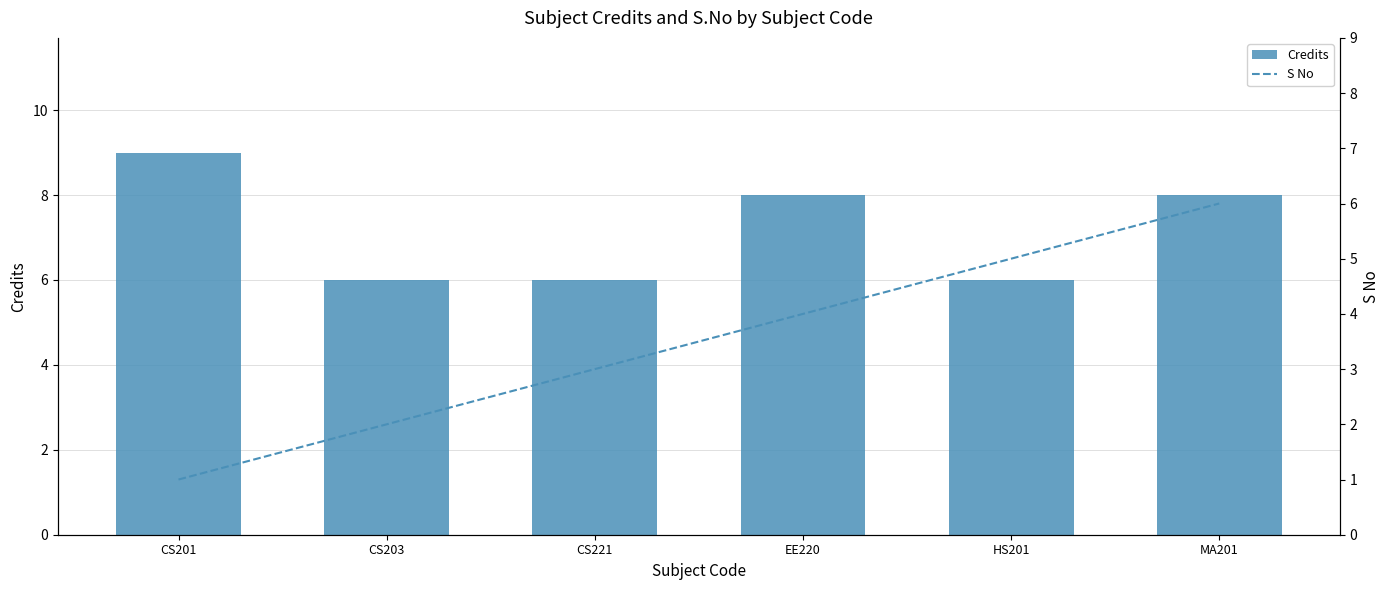

Which series has the largest range (max minus min)?

S No